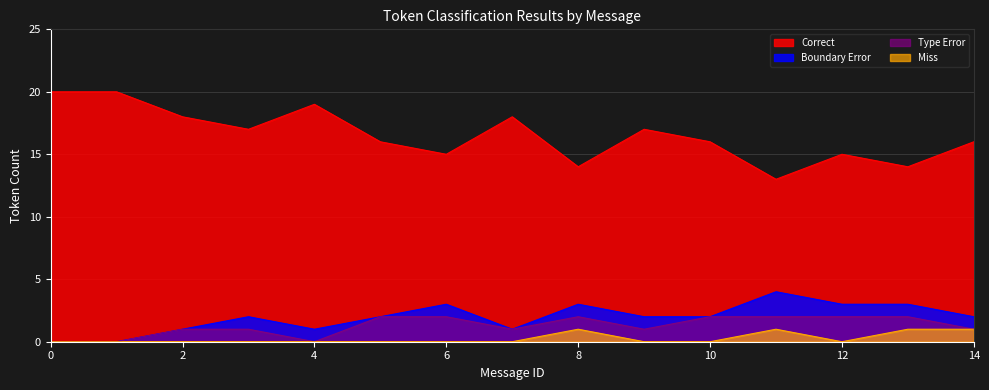

Between 0 and 8, which series saw the biggest shift?

Correct